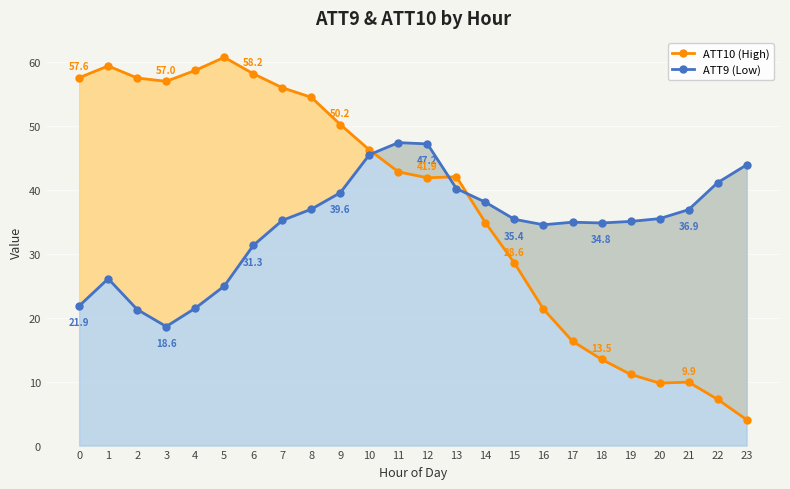

Rank the series by their maximum value, from lowest to highest.

ATT9 (Low), ATT10 (High)